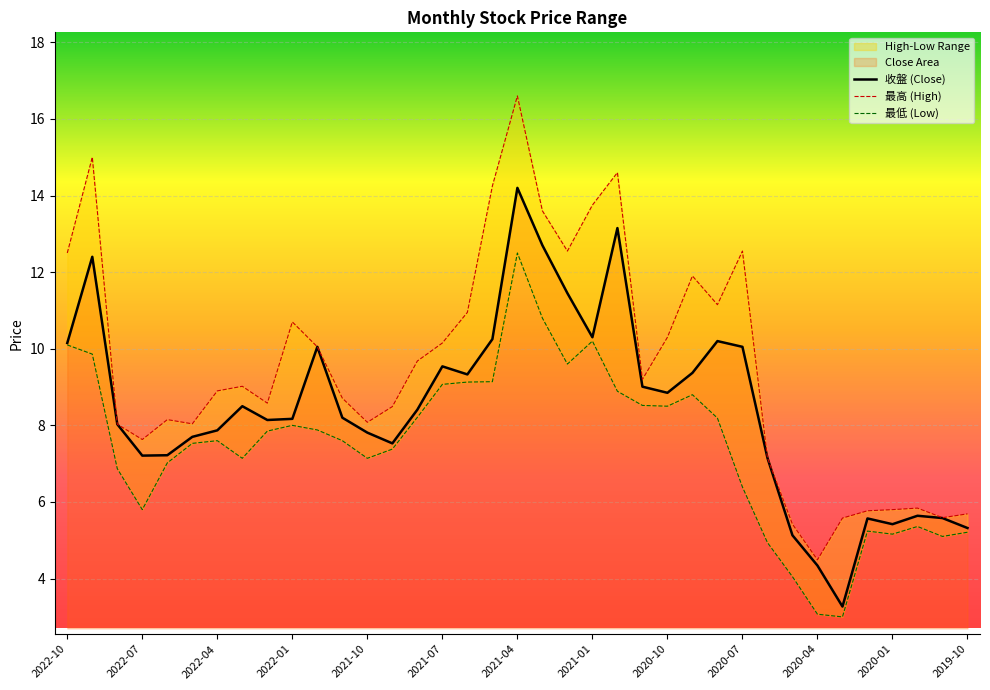

In 最高, how many points are lower than both neighbors (excluding endpoints)?

9